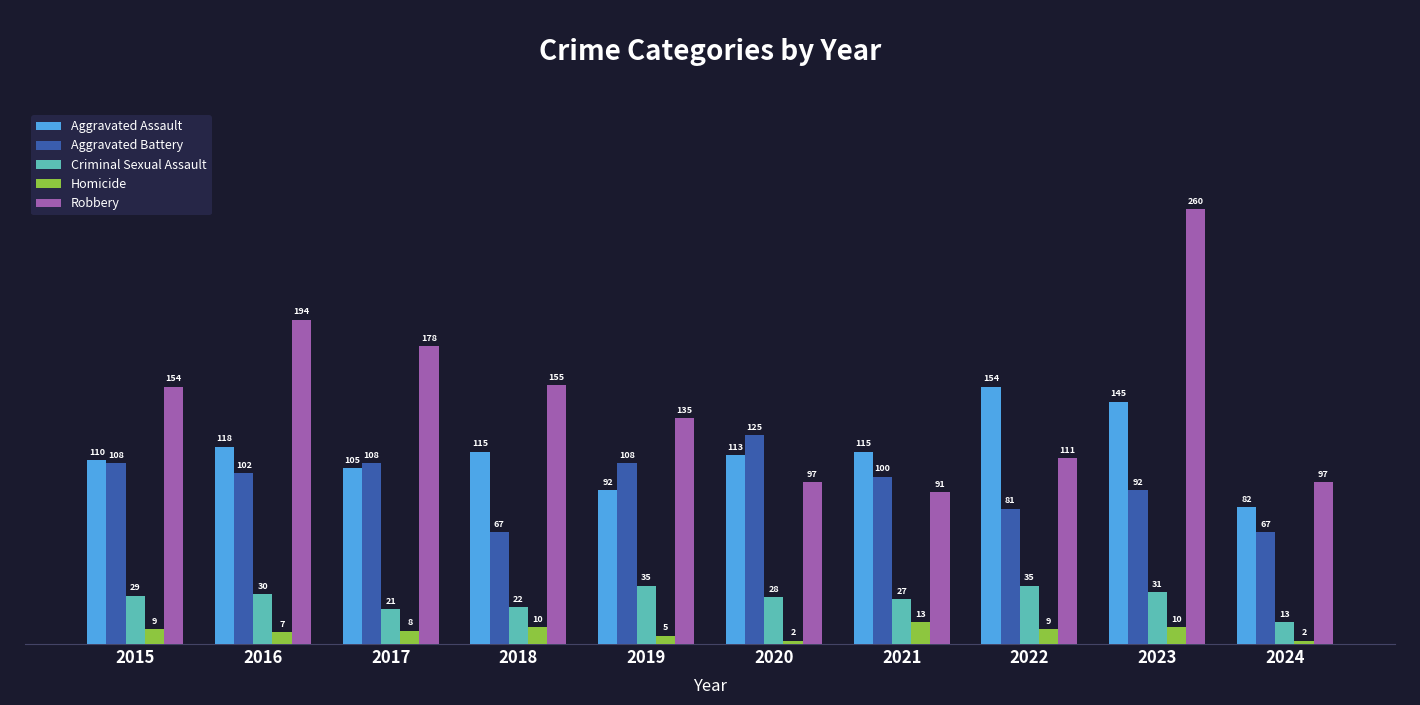

Reading left to right, what are all the values shown in this chart?

Aggravated Assault: 110	118	105	115	92	113	115	154	145	82
Aggravated Battery: 108	102	108	67	108	125	100	81	92	67
Criminal Sexual Assault: 29	30	21	22	35	28	27	35	31	13
Homicide: 9	7	8	10	5	2	13	9	10	2
Robbery: 154	194	178	155	135	97	91	111	260	97